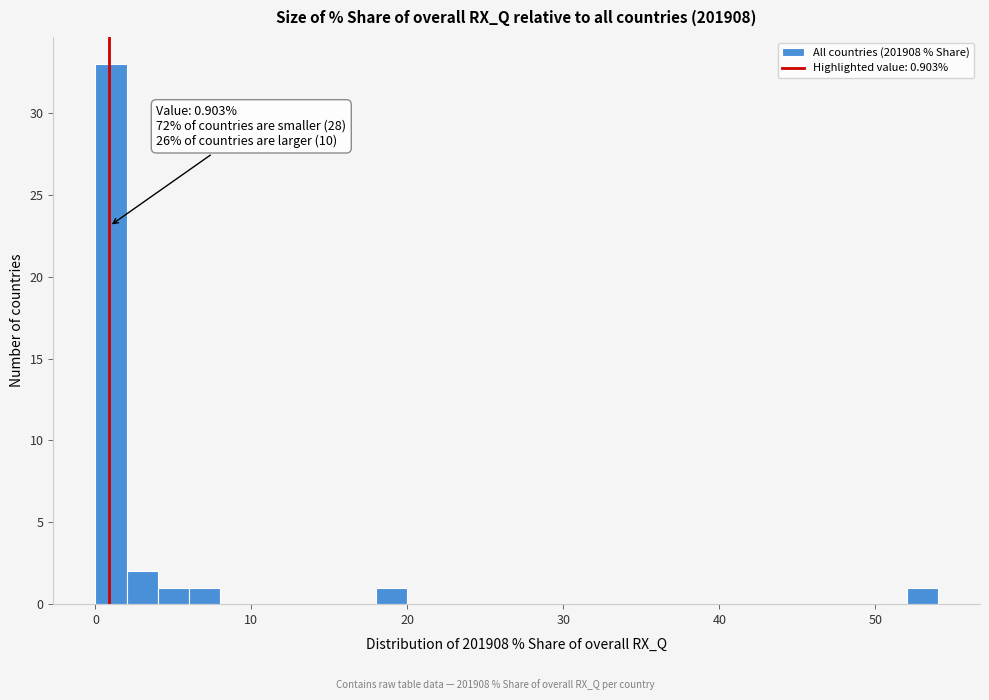

Around what value on the x-axis is the tallest bar? Give the approximate position of its centre, as read against the axis.

1